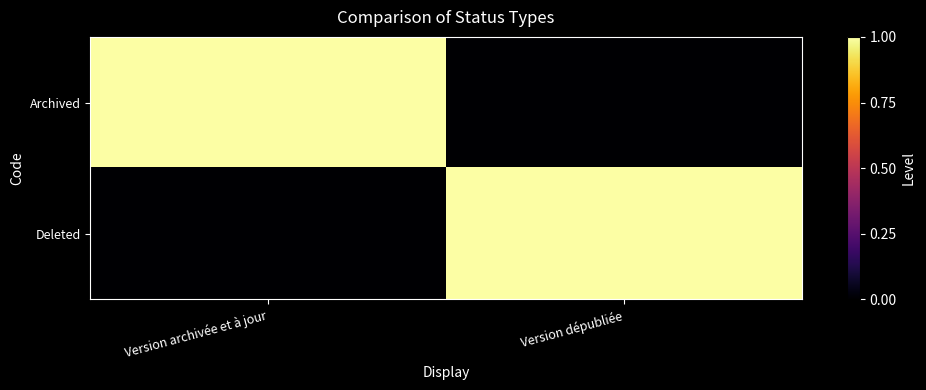

What is the difference between the highest and lowest values at Version dépubliée?

1